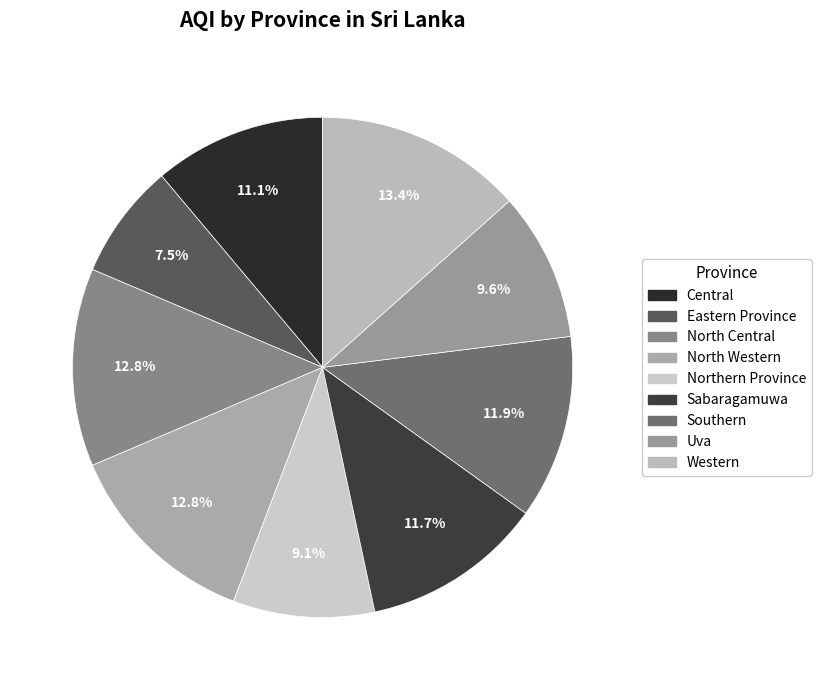

Is it true that Southern is 12% of the pie?

True